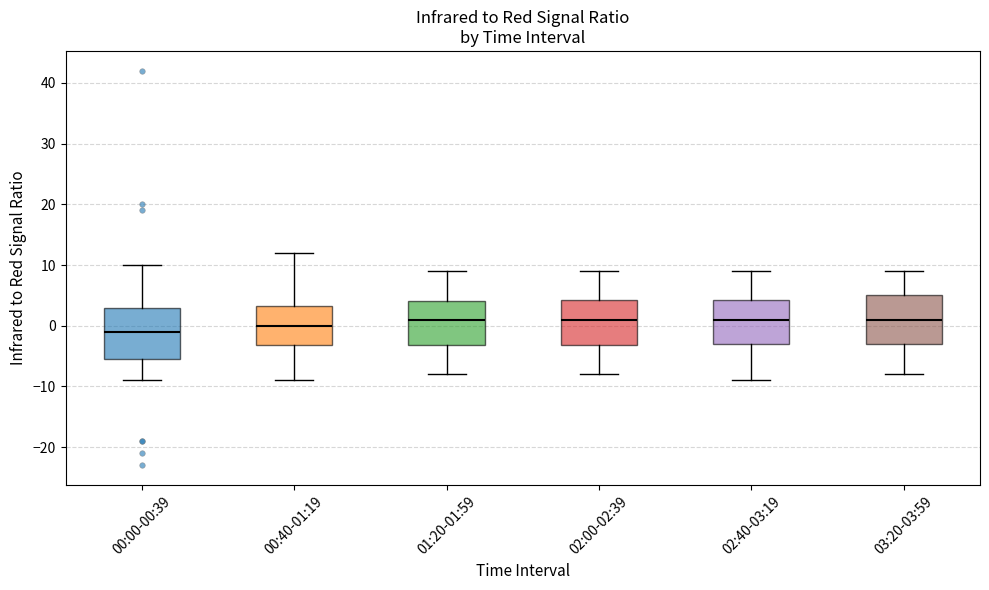

Reading left to right, read every box against the y-axis: the position of its median line, the range the box covers, and the ends of its whiskers. The values are not printed on the chart, so give them approximately, as read against the axis.

00:00-00:39: median -1, box -5 to 3, whiskers -9 to 10
00:40-01:19: median 0, box -3 to 3, whiskers -9 to 12
01:20-01:59: median 1, box -3 to 4, whiskers -8 to 9
02:00-02:39: median 1, box -3 to 4, whiskers -8 to 9
02:40-03:19: median 1, box -3 to 4, whiskers -9 to 9
03:20-03:59: median 1, box -3 to 5, whiskers -8 to 9